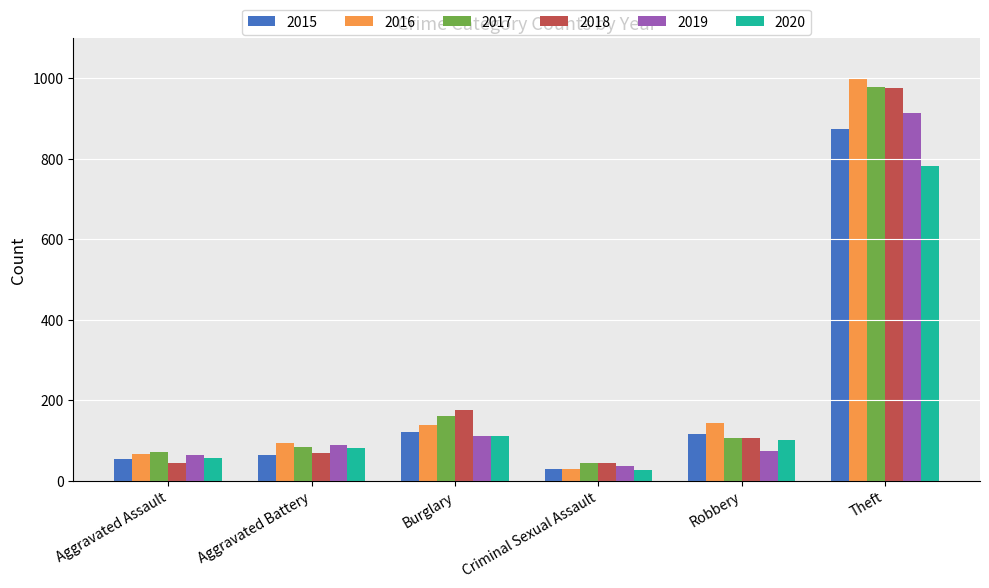

The 2020 series shows 82 at Aggravated Battery. True or false?

True